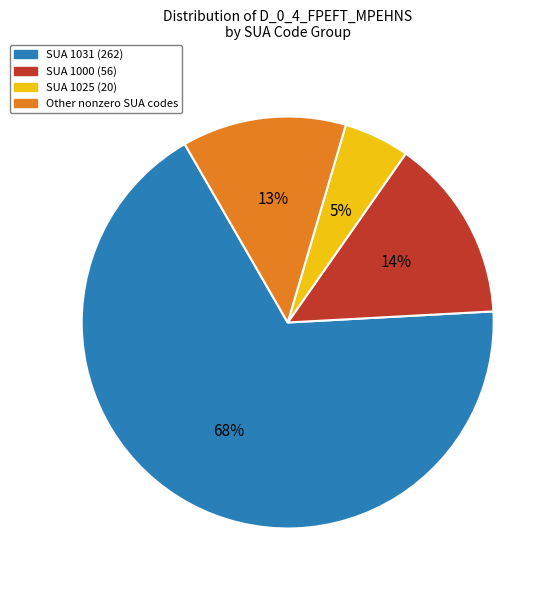

Does any single category account for the majority?

Yes